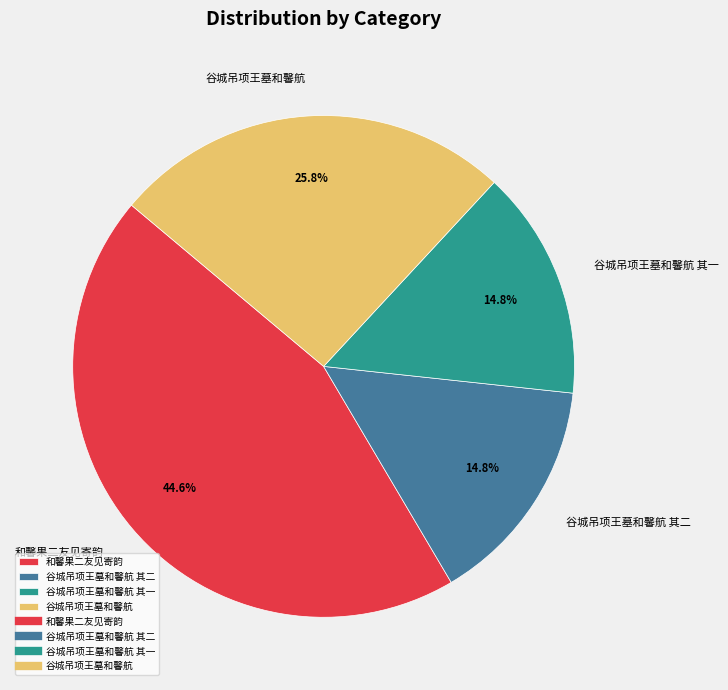

To the nearest percent, what portion does 和馨果二友见寄韵 represent?

45%